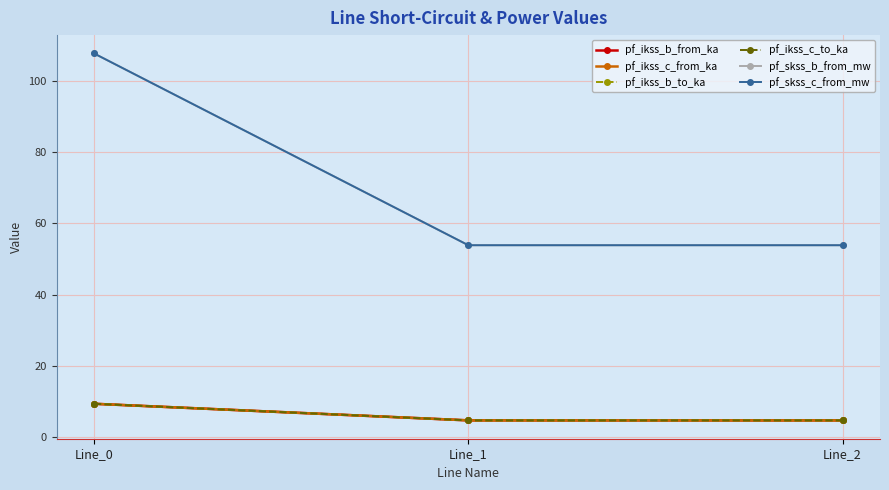

How many lines are shown in the chart?

6